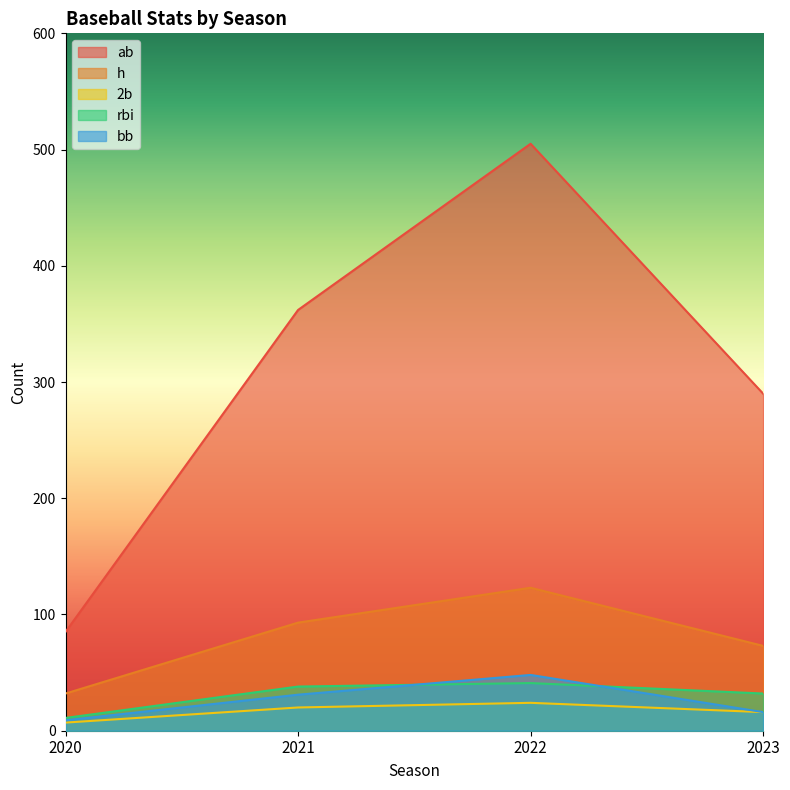

At which label does ab reach its minimum?

2020